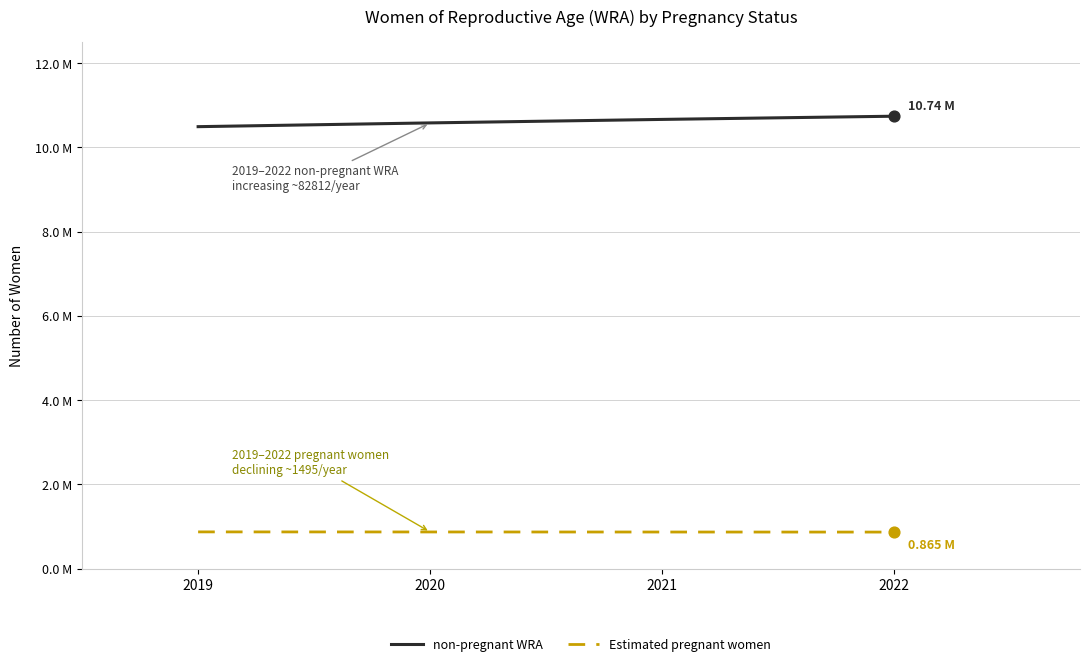

Is this an area chart (filled region under the line)?

No